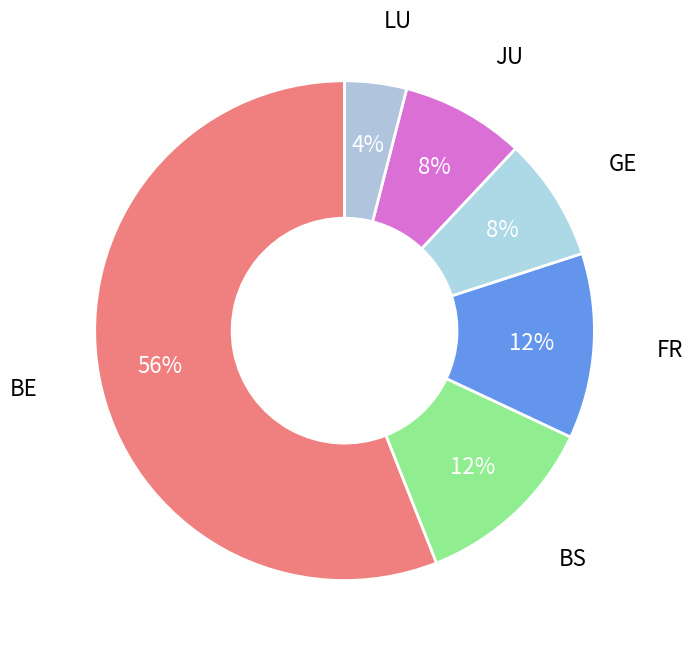

To the nearest percent, what portion does JU represent?

8%